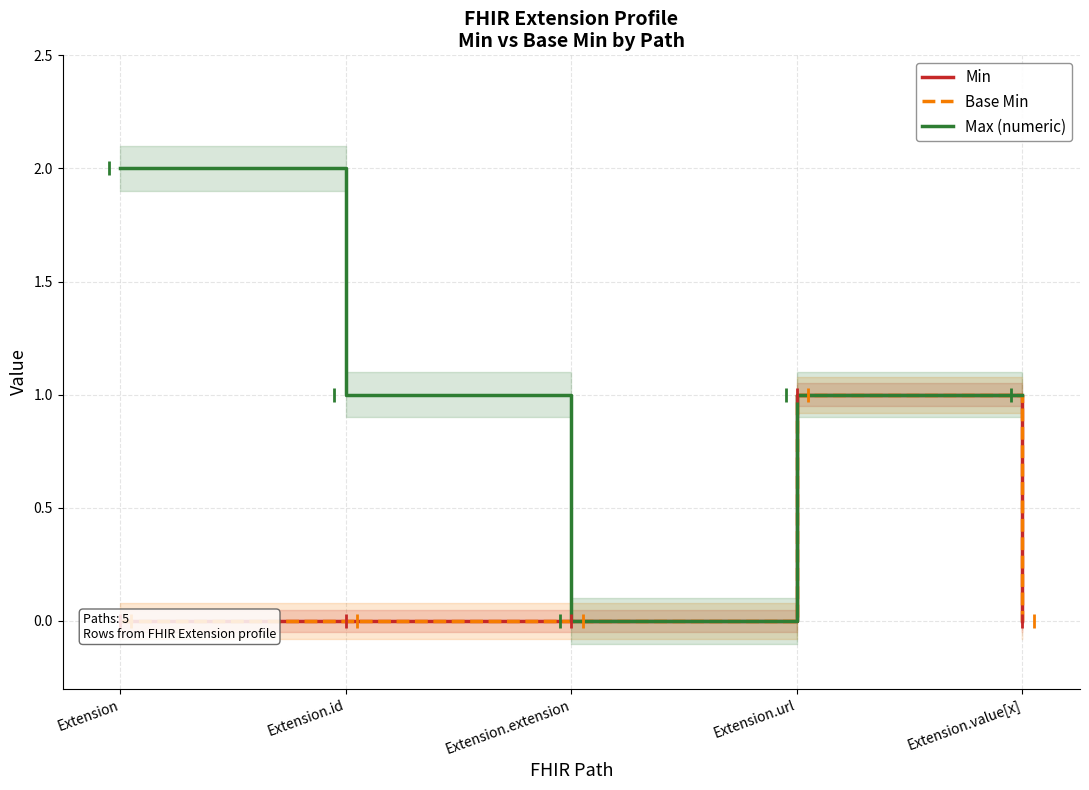

What is the label of the 4th point from the left?

Extension.url